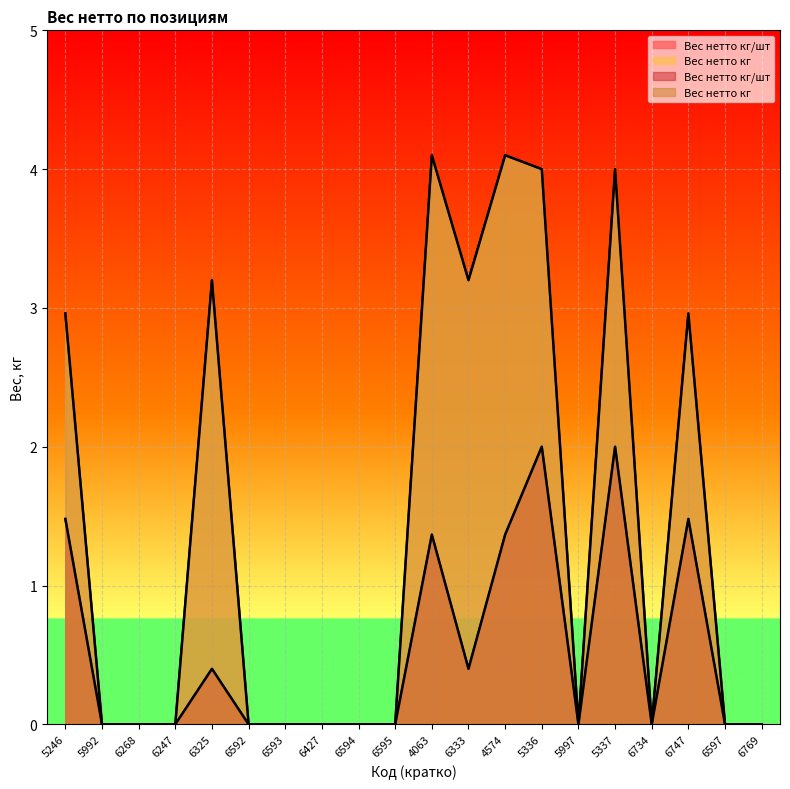

The value of Вес нетто кг/шт at 6769 is 0.0. True or false?

True